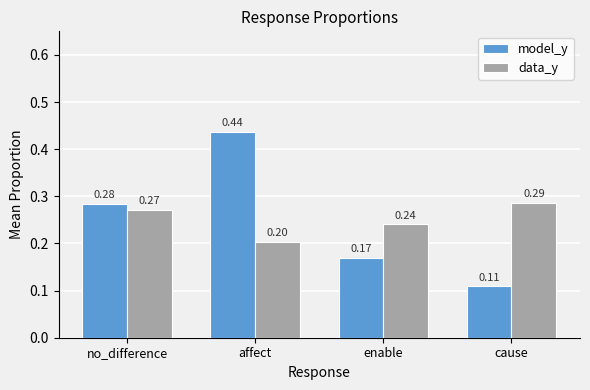

List the labels in order of model_y value, smallest first.

cause, enable, no_difference, affect